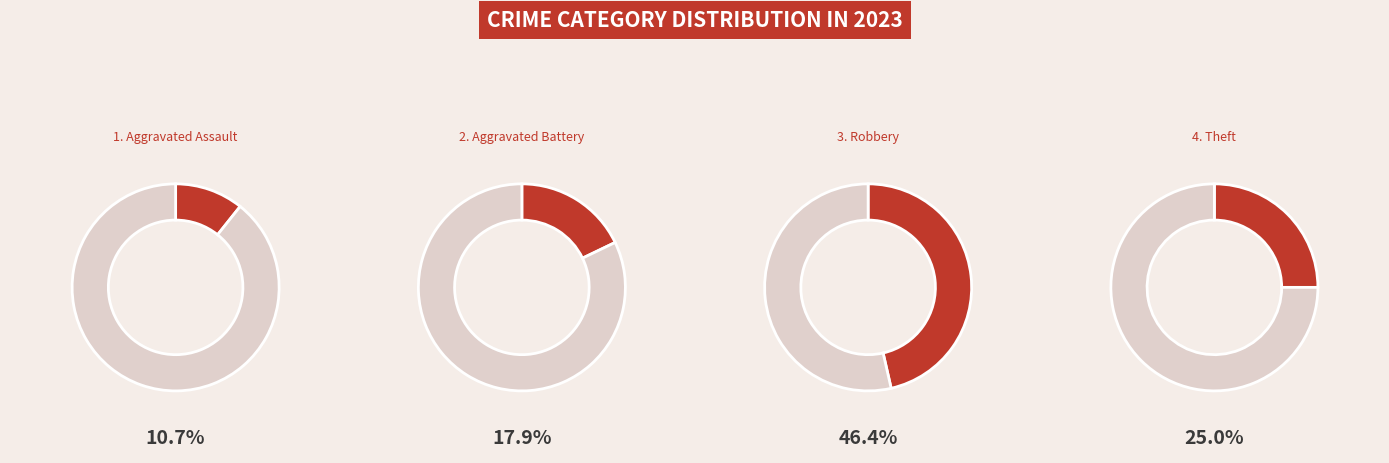

Which has a higher value, Theft or Aggravated Assault?

Theft